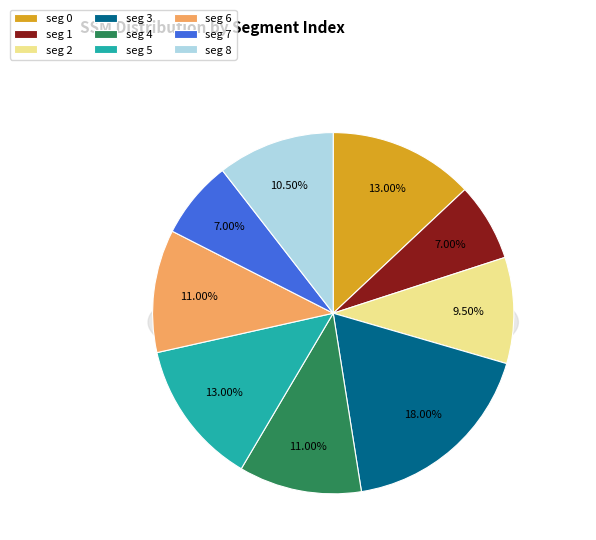

Does 6 account for over 50% of the chart?

No